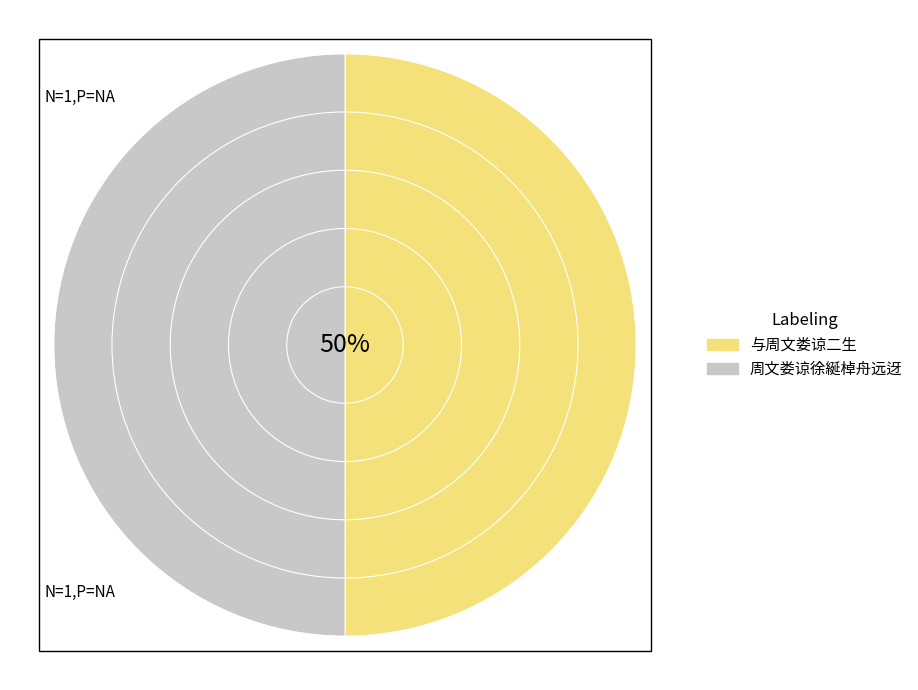

To the nearest percent, what is the average slice percentage?

50%